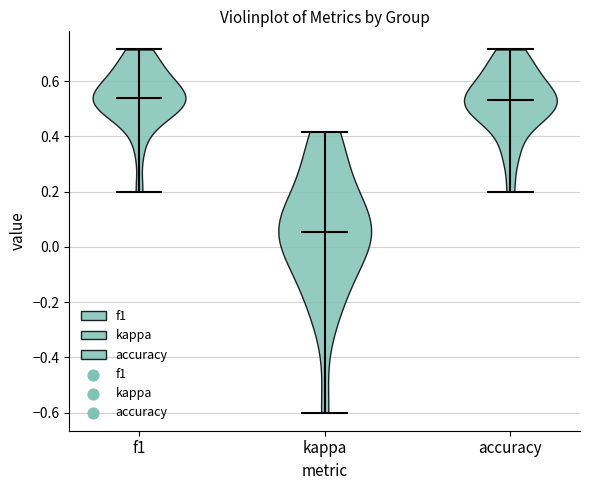

Which violin has the lowest median line?

kappa